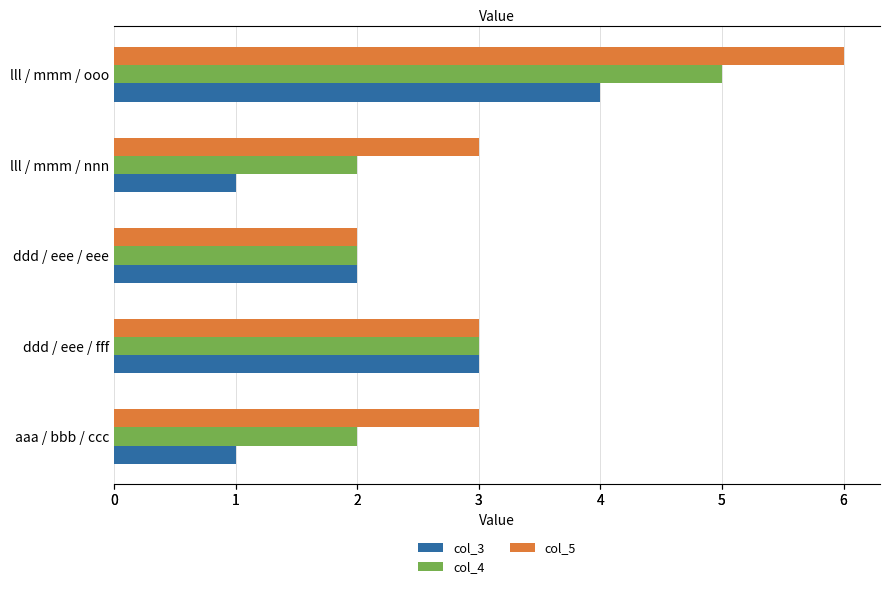

How many groups of bars are there?

5